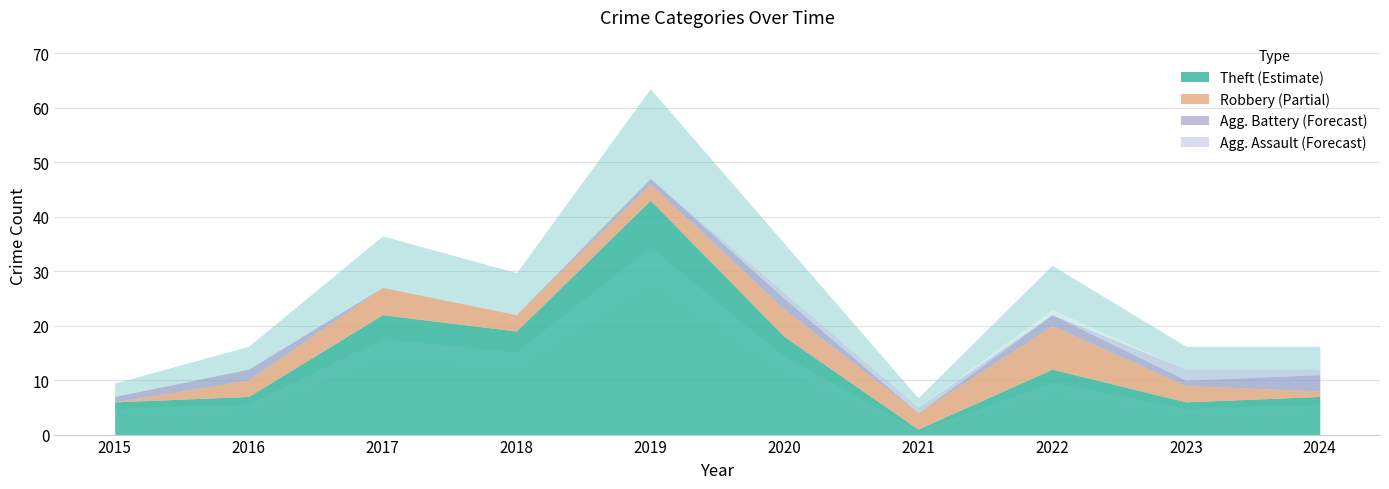

Reading left to right, extract all data points from this chart.

Aggravated Assault: 2015=0	2016=0	2017=0	2018=0	2019=0	2020=1	2021=1	2022=0	2023=2	2024=1
Aggravated Battery: 2015=1	2016=2	2017=0	2018=0	2019=1	2020=2	2021=0	2022=2	2023=1	2024=3
Robbery: 2015=0	2016=3	2017=5	2018=3	2019=3	2020=5	2021=3	2022=8	2023=3	2024=1
Theft: 2015=6	2016=7	2017=22	2018=19	2019=43	2020=18	2021=1	2022=12	2023=6	2024=7
Total: 2015=7	2016=12	2017=27	2018=22	2019=47	2020=26	2021=5	2022=23	2023=12	2024=12